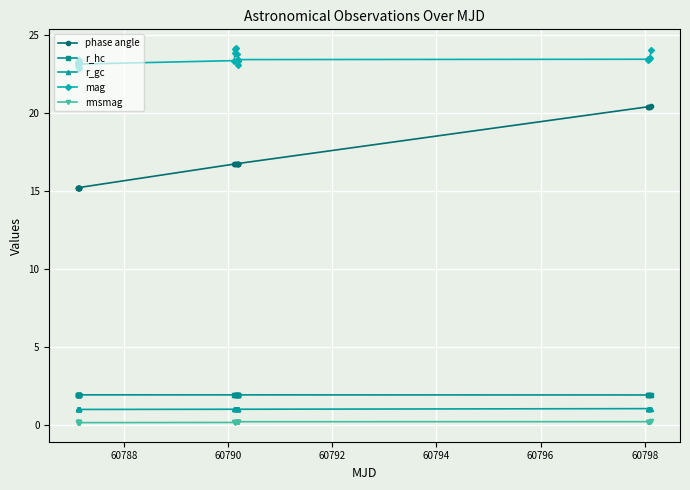

Which series has the widest spread of values?

phase angle